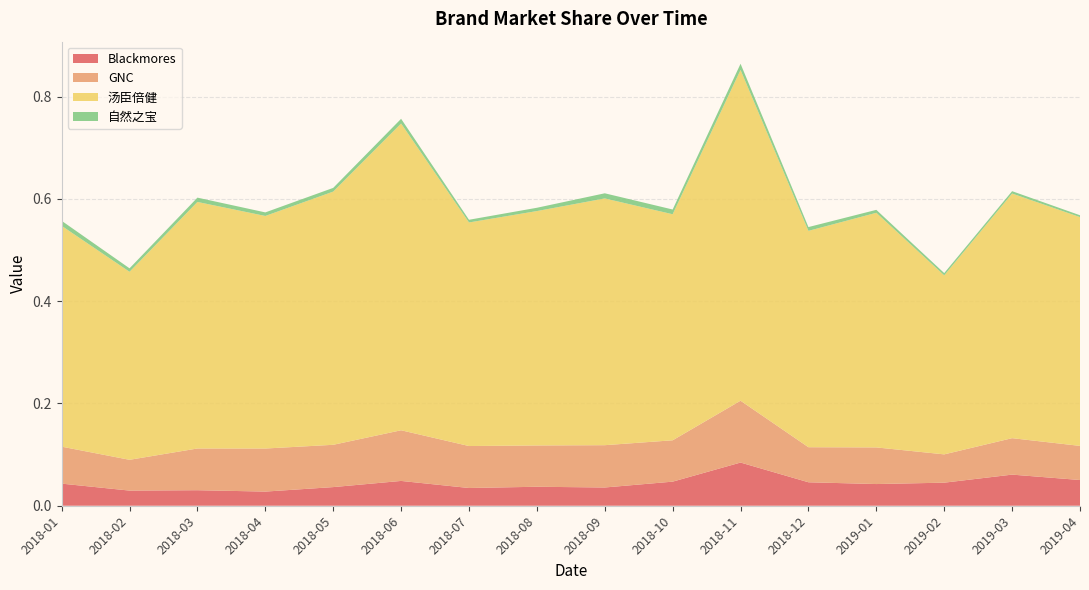

Reading right to left, list all the values displayed in this chart.

Blackmores: 2019-04=0.1	2019-03=0.1	2019-02=0.0	2019-01=0.0	2018-12=0.0	2018-11=0.1	2018-10=0.0	2018-09=0.0	2018-08=0.0	2018-07=0.0	2018-06=0.0	2018-05=0.0	2018-04=0.0	2018-03=0.0	2018-02=0.0	2018-01=0.0
GNC: 2019-04=0.1	2019-03=0.1	2019-02=0.1	2019-01=0.1	2018-12=0.1	2018-11=0.1	2018-10=0.1	2018-09=0.1	2018-08=0.1	2018-07=0.1	2018-06=0.1	2018-05=0.1	2018-04=0.1	2018-03=0.1	2018-02=0.1	2018-01=0.1
汤臣倍健: 2019-04=0.4	2019-03=0.5	2019-02=0.3	2019-01=0.5	2018-12=0.4	2018-11=0.6	2018-10=0.4	2018-09=0.5	2018-08=0.5	2018-07=0.4	2018-06=0.6	2018-05=0.5	2018-04=0.5	2018-03=0.5	2018-02=0.4	2018-01=0.4
自然之宝: 2019-04=0.0	2019-03=0.0	2019-02=0.0	2019-01=0.0	2018-12=0.0	2018-11=0.0	2018-10=0.0	2018-09=0.0	2018-08=0.0	2018-07=0.0	2018-06=0.0	2018-05=0.0	2018-04=0.0	2018-03=0.0	2018-02=0.0	2018-01=0.0